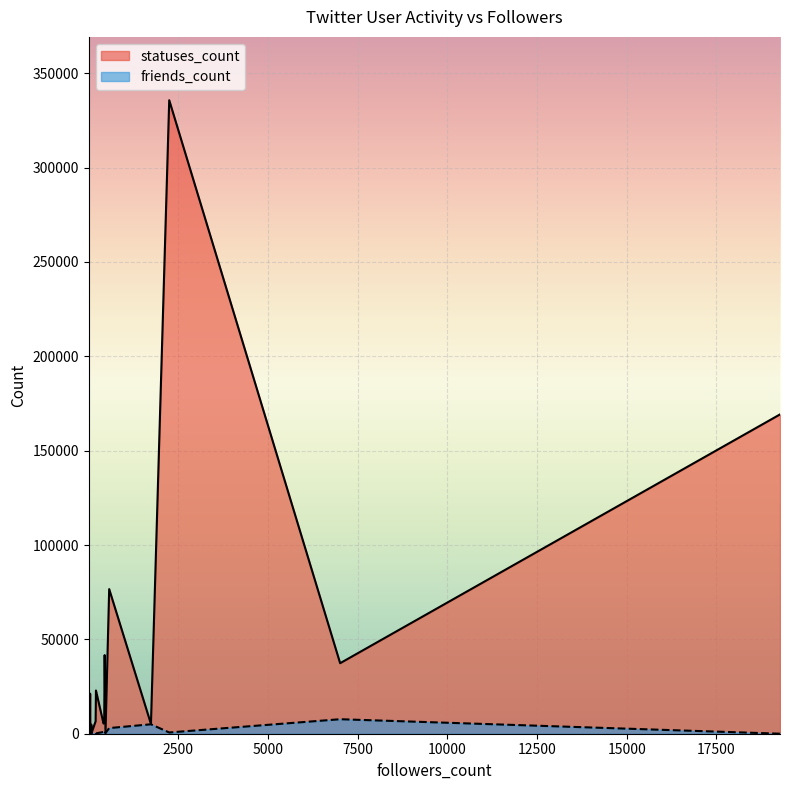

What is the difference between the maximum and minimum values in the statuses_count series?

335698